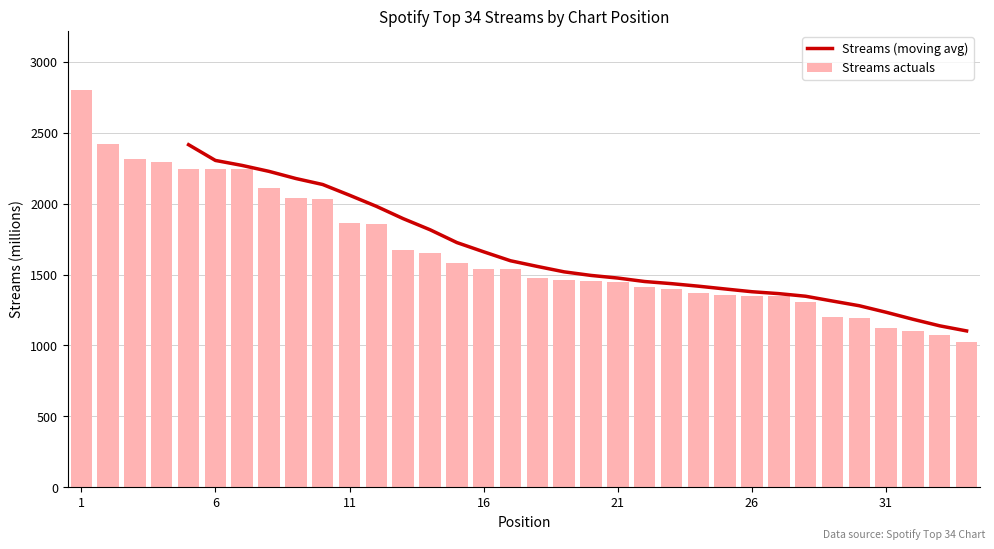

What is the value of the 8th bar from the left?

2109